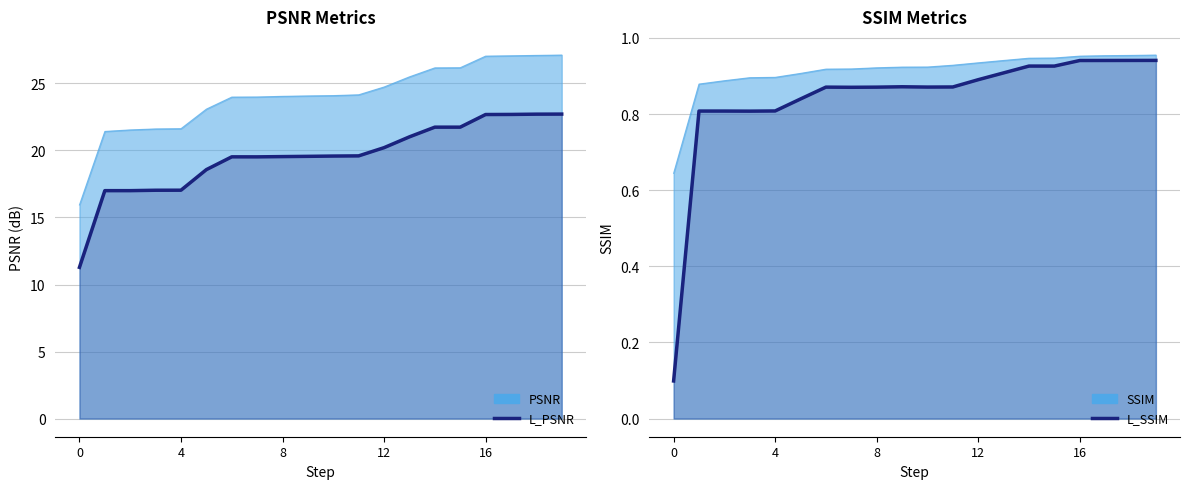

Which series has the widest spread of values?

L_PSNR